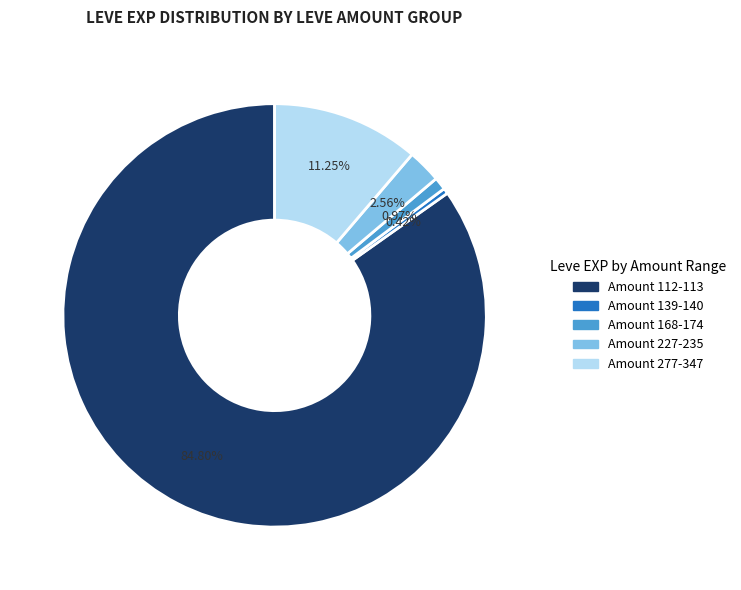

What is the largest slice in the pie chart?

Amount 112-113